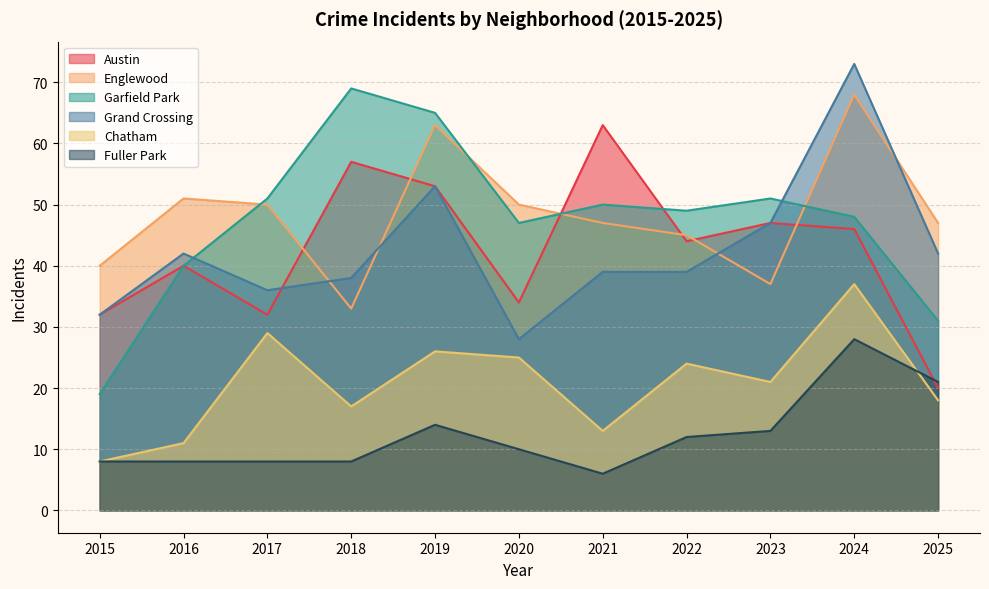

Rank the series at 2020 from highest to lowest value.

Englewood, Garfield Park, Austin, Grand Crossing, Chatham, Fuller Park